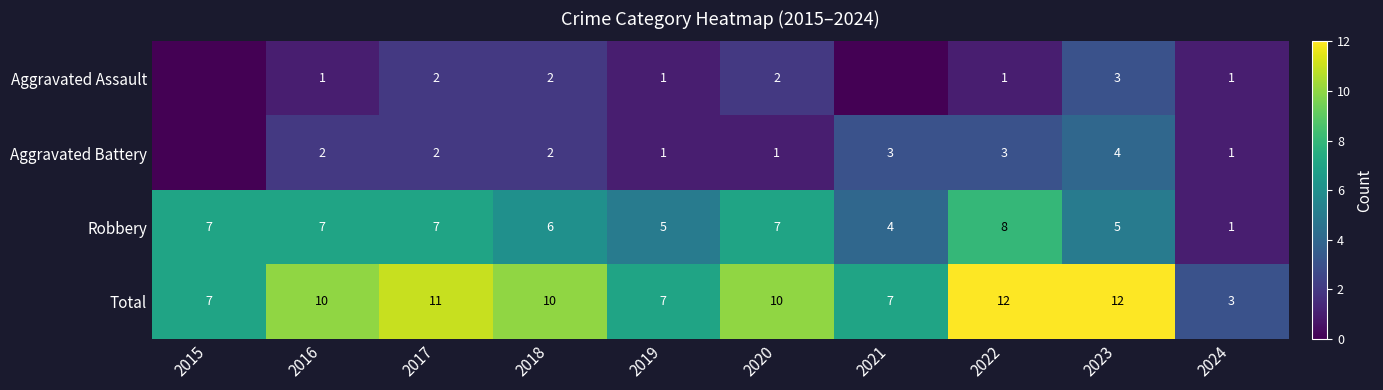

Between 2022 and 2018, which is larger?

2018